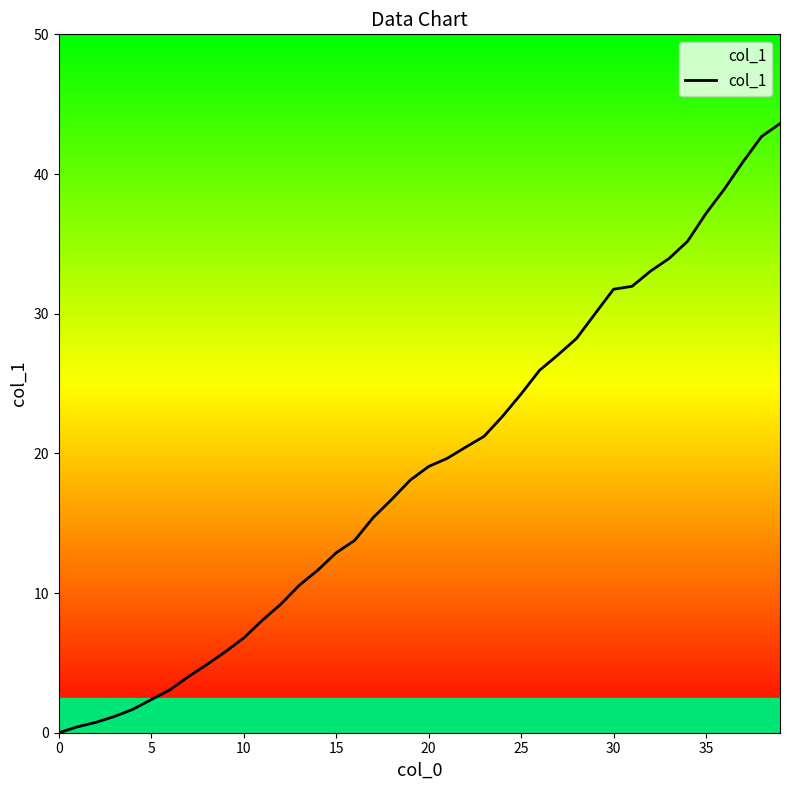

What is the sum of the values at 29 and 33?

64.0